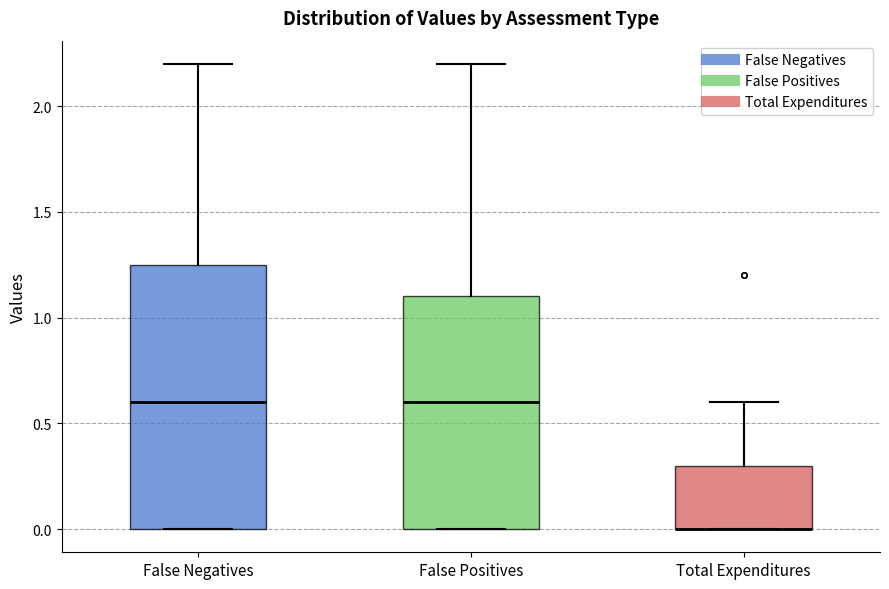

Which box is the tallest, from its lower edge to its upper edge?

False Negatives